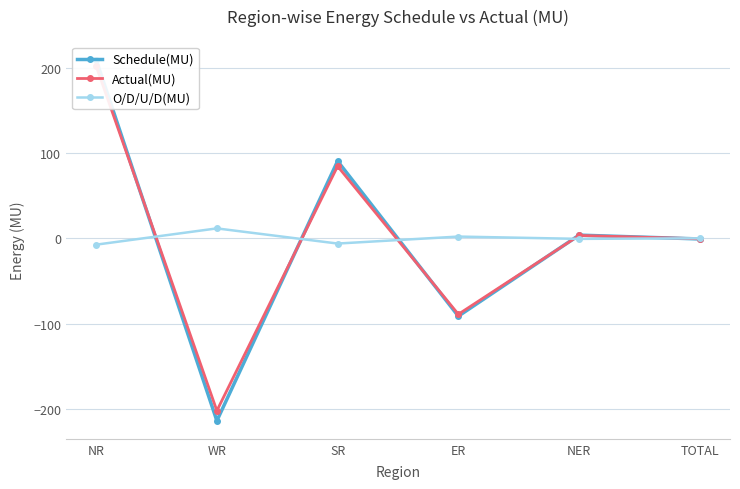

How many data points in Actual(MU) are less than 3?

3